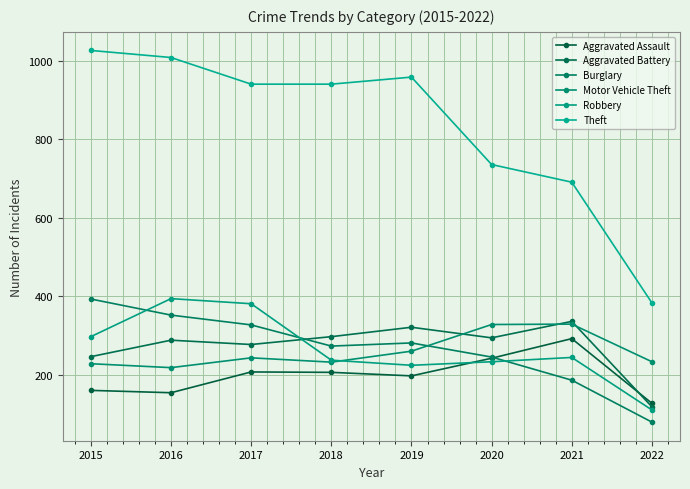

What is the value of the Robbery point at the 3rd from the left?

381